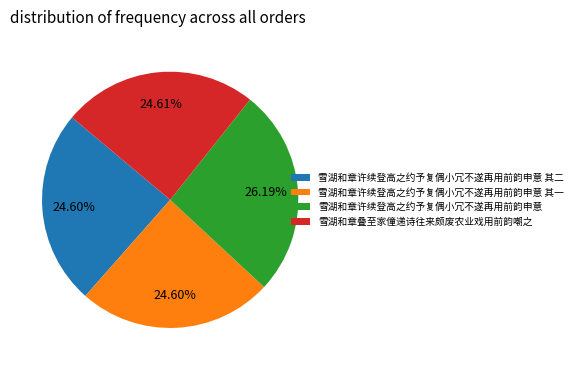

True or false: 雪湖和章叠至家僮递诗往来颇废农业戏用前韵嘲之 accounts for 11% of the total.

False